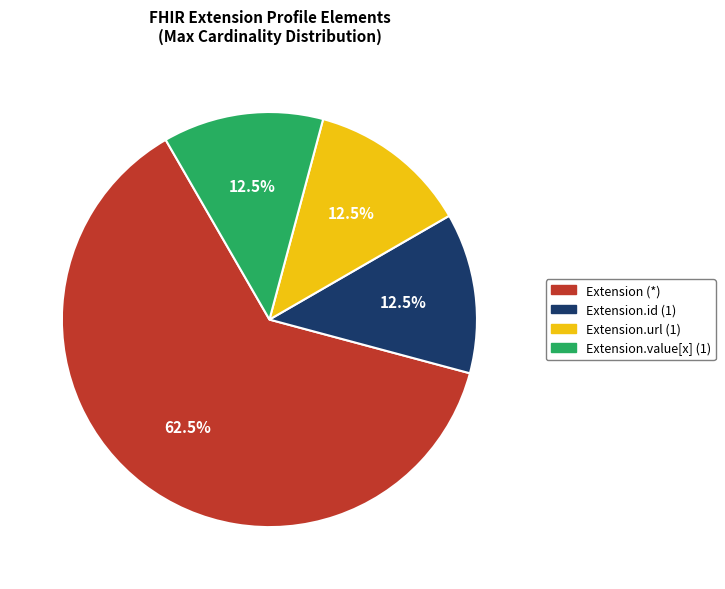

Which has a higher value, Extension.url (1) or Extension (*)?

Extension (*)